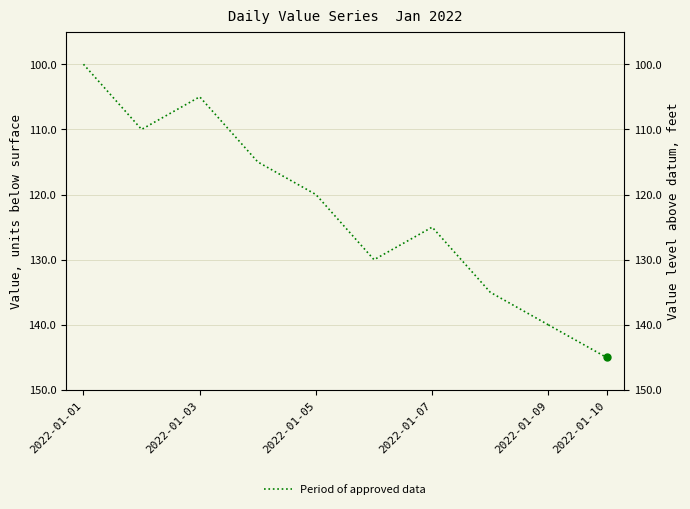

What is the value of the 5th point from the left?

120